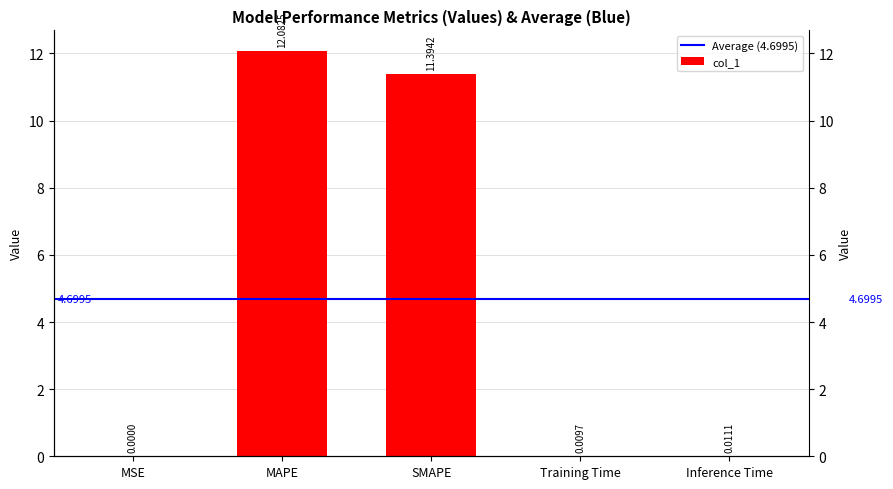

List the labels in order of value, smallest first.

MSE, Training Time, Inference Time, SMAPE, MAPE